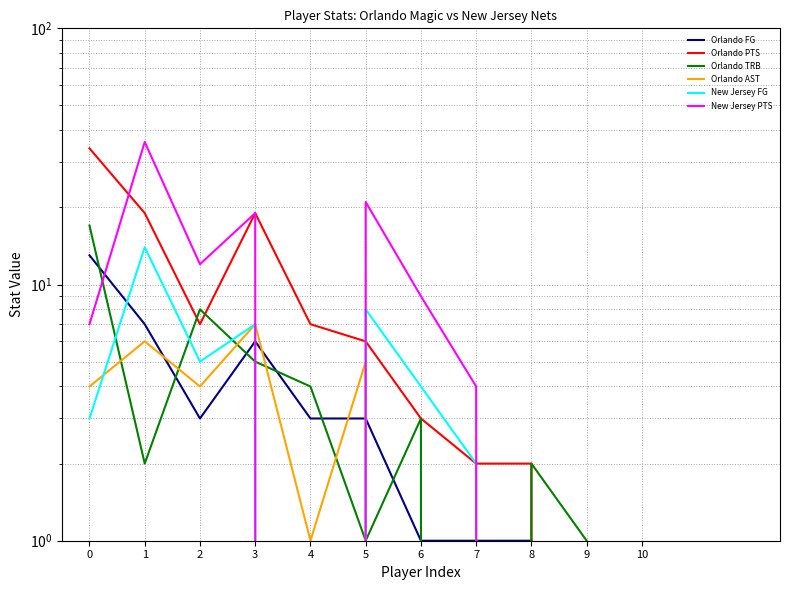

Rank the series by their maximum value, from highest to lowest.

New Jersey PTS, Orlando PTS, Orlando TRB, New Jersey FG, Orlando FG, Orlando AST